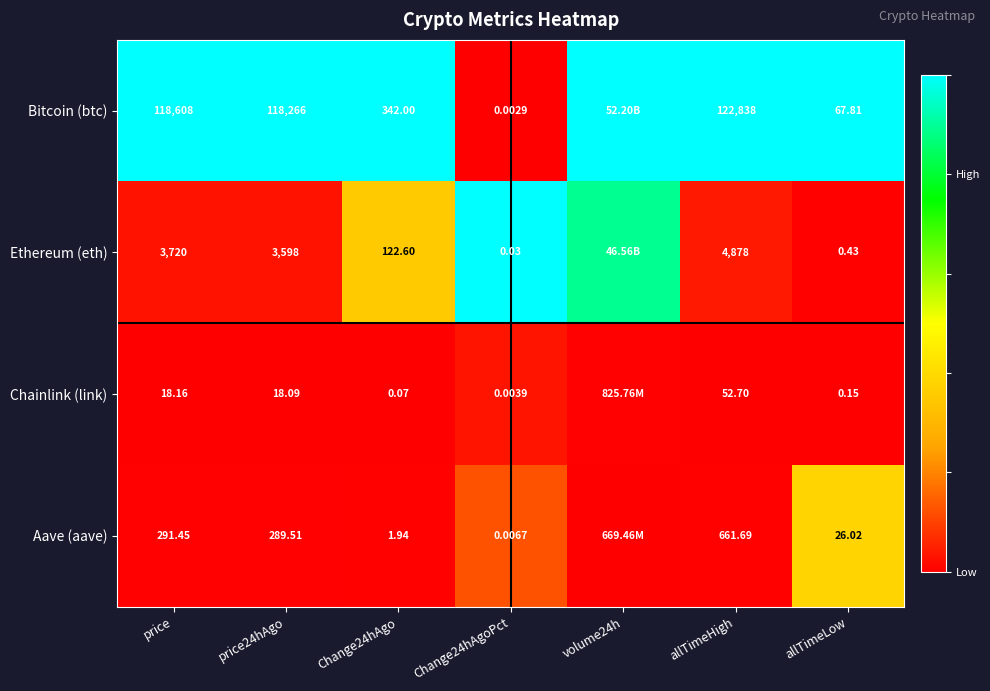

The Chainlink (link) series shows 0.0 at price24hAgo. True or false?

False